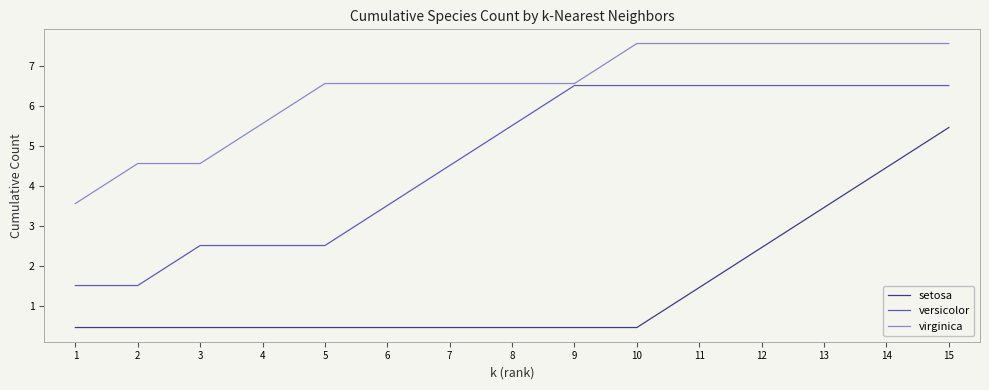

At which label does versicolor first exceed 5?

8